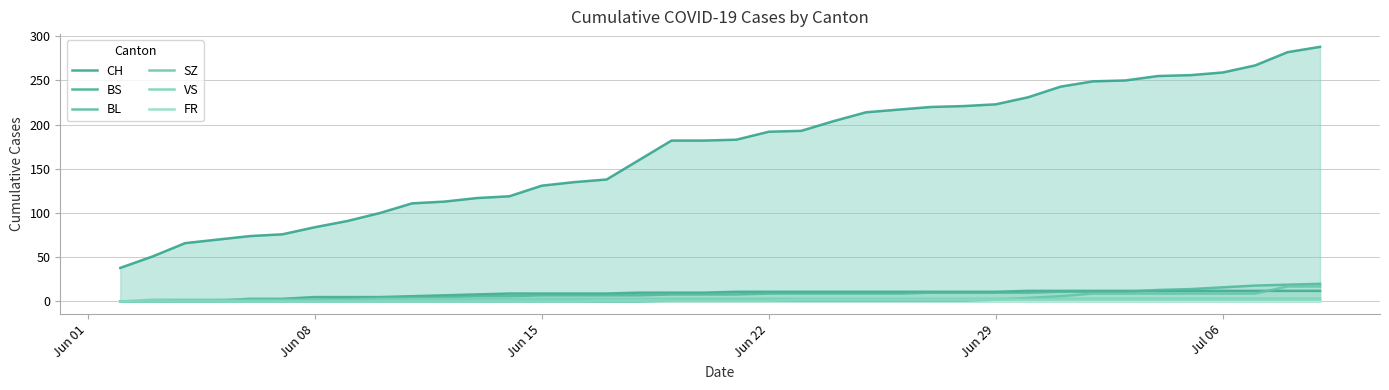

What is the sum of all SZ values?

110